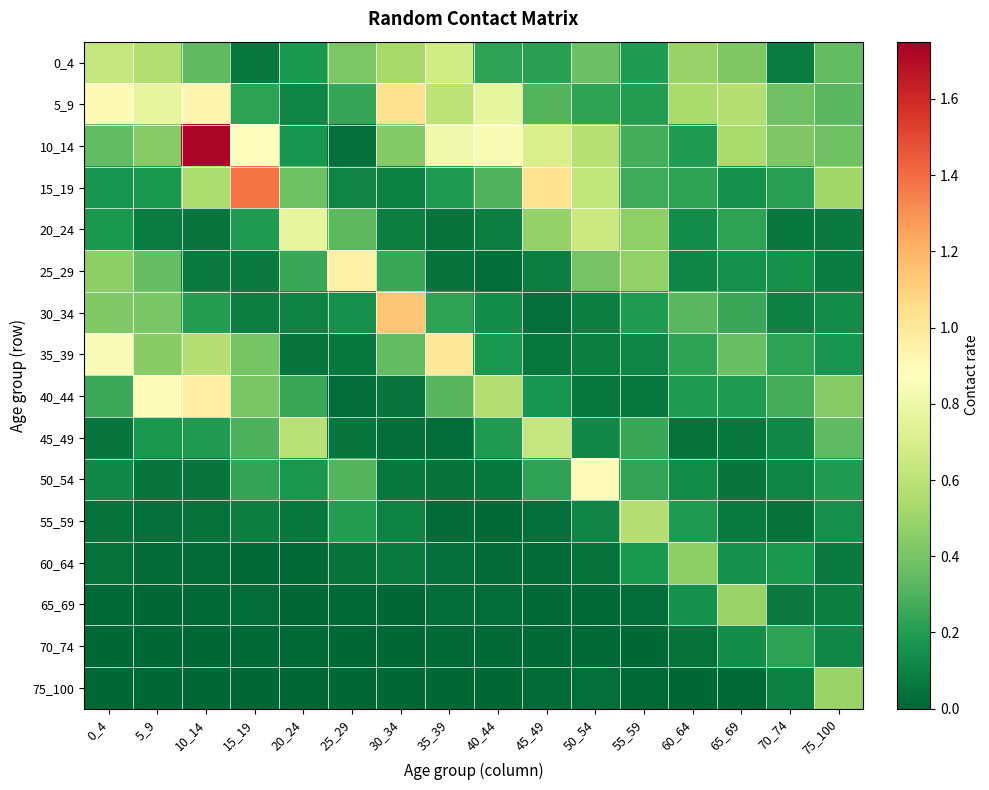

Reading left to right, extract all data points from this chart.

0_4: 0_4=0.6	5_9=0.6	10_14=0.3	15_19=0.1	20_24=0.2	25_29=0.4	30_34=0.5	35_39=0.7	40_44=0.2	45_49=0.2	50_54=0.4	55_59=0.2	60_64=0.5	65_69=0.4	70_74=0.1	75_100=0.3
5_9: 0_4=0.9	5_9=0.8	10_14=0.9	15_19=0.2	20_24=0.1	25_29=0.2	30_34=1.0	35_39=0.6	40_44=0.8	45_49=0.3	50_54=0.2	55_59=0.2	60_64=0.5	65_69=0.6	70_74=0.4	75_100=0.3
10_14: 0_4=0.3	5_9=0.4	10_14=1.7	15_19=0.9	20_24=0.2	25_29=0.0	30_34=0.4	35_39=0.8	40_44=0.8	45_49=0.7	50_54=0.6	55_59=0.3	60_64=0.2	65_69=0.5	70_74=0.4	75_100=0.4
15_19: 0_4=0.2	5_9=0.2	10_14=0.5	15_19=1.4	20_24=0.4	25_29=0.1	30_34=0.1	35_39=0.2	40_44=0.3	45_49=1.0	50_54=0.6	55_59=0.3	60_64=0.2	65_69=0.2	70_74=0.2	75_100=0.5
20_24: 0_4=0.2	5_9=0.1	10_14=0.1	15_19=0.2	20_24=0.8	25_29=0.3	30_34=0.1	35_39=0.0	40_44=0.1	45_49=0.5	50_54=0.7	55_59=0.5	60_64=0.1	65_69=0.2	70_74=0.1	75_100=0.1
25_29: 0_4=0.5	5_9=0.4	10_14=0.1	15_19=0.1	20_24=0.2	25_29=1.0	30_34=0.3	35_39=0.0	40_44=0.0	45_49=0.1	50_54=0.4	55_59=0.5	60_64=0.1	65_69=0.2	70_74=0.2	75_100=0.1
30_34: 0_4=0.4	5_9=0.4	10_14=0.2	15_19=0.1	20_24=0.1	25_29=0.1	30_34=1.1	35_39=0.2	40_44=0.1	45_49=0.0	50_54=0.1	55_59=0.2	60_64=0.3	65_69=0.3	70_74=0.1	75_100=0.1
35_39: 0_4=0.9	5_9=0.4	10_14=0.6	15_19=0.4	20_24=0.0	25_29=0.1	30_34=0.3	35_39=1.0	40_44=0.2	45_49=0.1	50_54=0.1	55_59=0.1	60_64=0.2	65_69=0.4	70_74=0.2	75_100=0.2
40_44: 0_4=0.3	5_9=0.9	10_14=1.0	15_19=0.4	20_24=0.2	25_29=0.0	30_34=0.0	35_39=0.3	40_44=0.6	45_49=0.2	50_54=0.1	55_59=0.1	60_64=0.2	65_69=0.2	70_74=0.3	75_100=0.4
45_49: 0_4=0.0	5_9=0.2	10_14=0.2	15_19=0.3	20_24=0.6	25_29=0.1	30_34=0.0	35_39=0.0	40_44=0.2	45_49=0.6	50_54=0.1	55_59=0.2	60_64=0.0	65_69=0.1	70_74=0.1	75_100=0.3
50_54: 0_4=0.1	5_9=0.1	10_14=0.0	15_19=0.2	20_24=0.2	25_29=0.3	30_34=0.1	35_39=0.0	40_44=0.1	45_49=0.2	50_54=0.9	55_59=0.2	60_64=0.1	65_69=0.1	70_74=0.1	75_100=0.2
55_59: 0_4=0.0	5_9=0.0	10_14=0.0	15_19=0.1	20_24=0.1	25_29=0.2	30_34=0.1	35_39=0.0	40_44=0.0	45_49=0.0	50_54=0.1	55_59=0.6	60_64=0.2	65_69=0.1	70_74=0.0	75_100=0.1
60_64: 0_4=0.0	5_9=0.0	10_14=0.0	15_19=0.0	20_24=0.0	25_29=0.0	30_34=0.1	35_39=0.0	40_44=0.0	45_49=0.0	50_54=0.0	55_59=0.2	60_64=0.5	65_69=0.2	70_74=0.2	75_100=0.1
65_69: 0_4=0.0	5_9=0.0	10_14=0.0	15_19=0.0	20_24=0.0	25_29=0.0	30_34=0.0	35_39=0.0	40_44=0.0	45_49=0.0	50_54=0.0	55_59=0.0	60_64=0.2	65_69=0.5	70_74=0.1	75_100=0.1
70_74: 0_4=0.0	5_9=0.0	10_14=0.0	15_19=0.0	20_24=0.0	25_29=0.0	30_34=0.0	35_39=0.0	40_44=0.0	45_49=0.0	50_54=0.0	55_59=0.0	60_64=0.0	65_69=0.1	70_74=0.2	75_100=0.1
75_100: 0_4=0.0	5_9=0.0	10_14=0.0	15_19=0.0	20_24=0.0	25_29=0.0	30_34=0.0	35_39=0.0	40_44=0.0	45_49=0.0	50_54=0.0	55_59=0.0	60_64=0.0	65_69=0.0	70_74=0.1	75_100=0.5